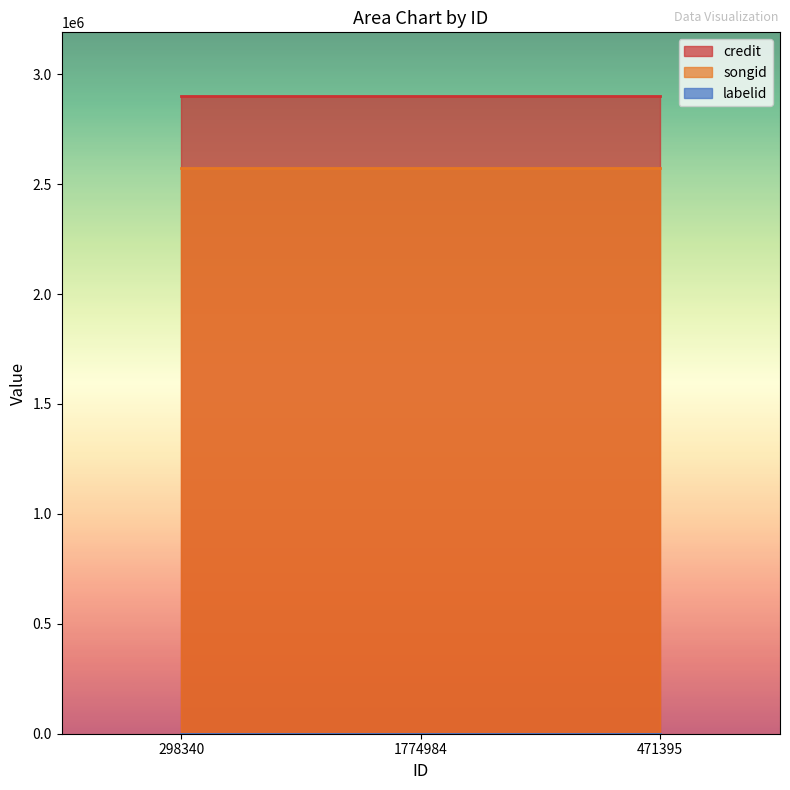

Does the chart display data point markers on the line(s)?

No